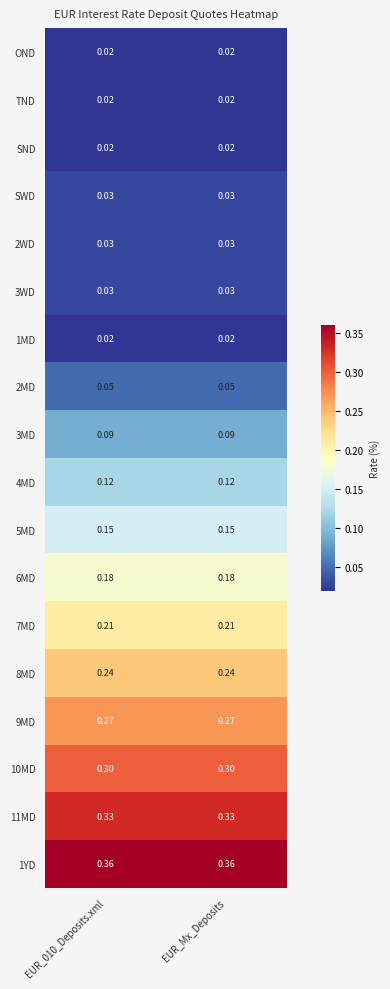

Rank the series by their maximum value, from lowest to highest.

OND, TND, SND, 1MD, SWD, 2WD, 3WD, 2MD, 3MD, 4MD, 5MD, 6MD, 7MD, 8MD, 9MD, 10MD, 11MD, 1YD